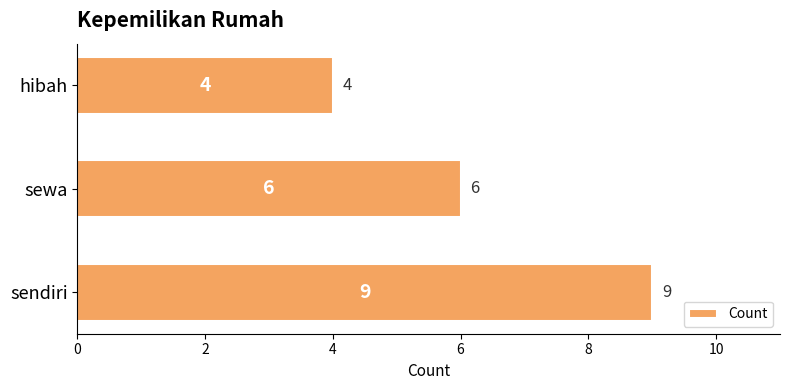

Is it true that the value at sendiri is 9?

True